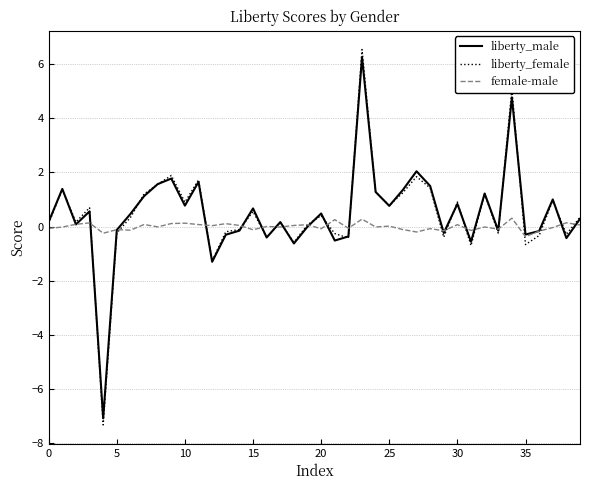

What is the minimum value for female-male?

-0.4